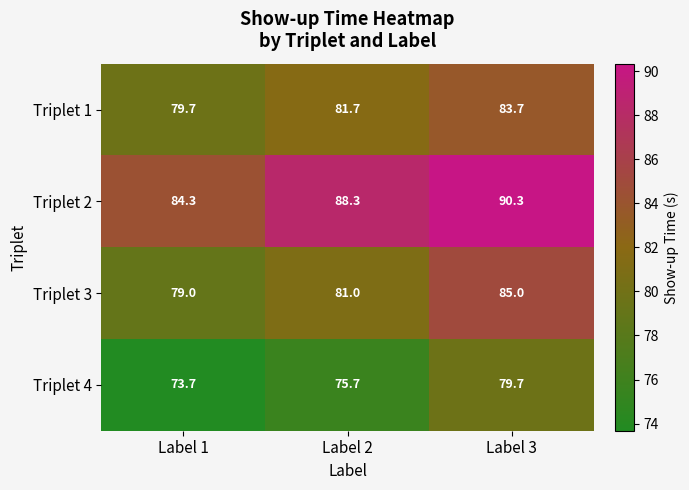

What is the difference between the Triplet 2 values at Label 3 and Label 1?

6.0